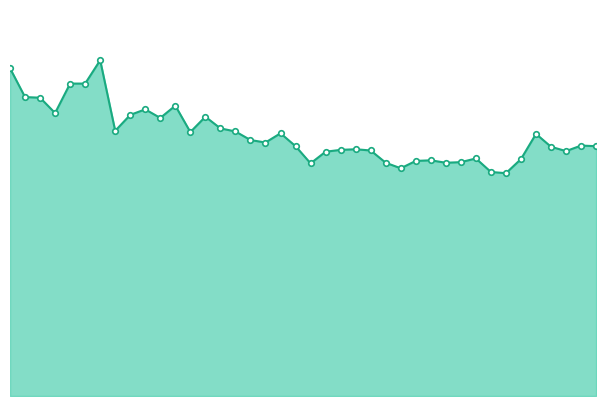

Is this an area chart (filled region under the line)?

Yes